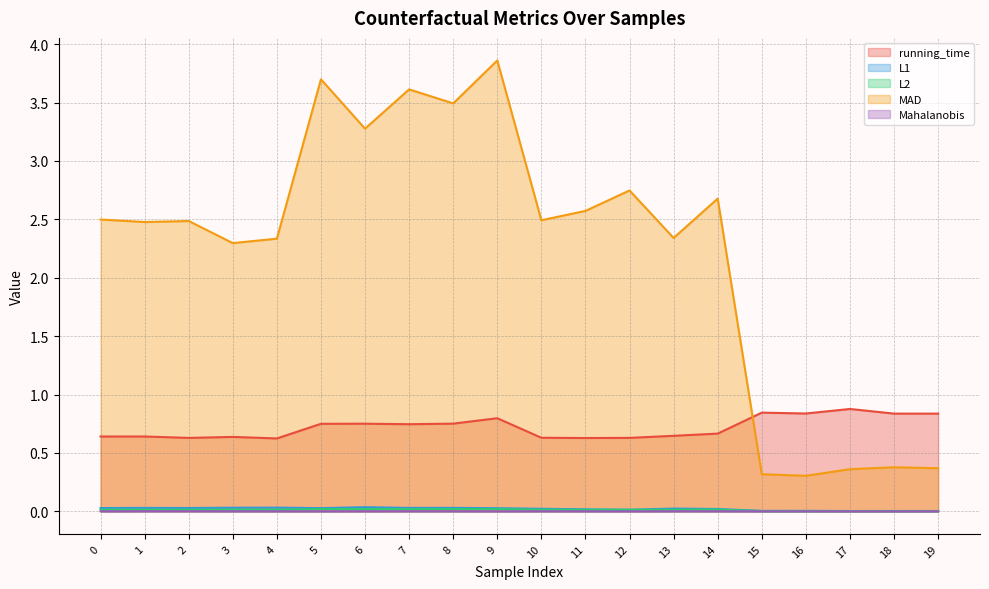

What is the maximum value for running_time?

0.9